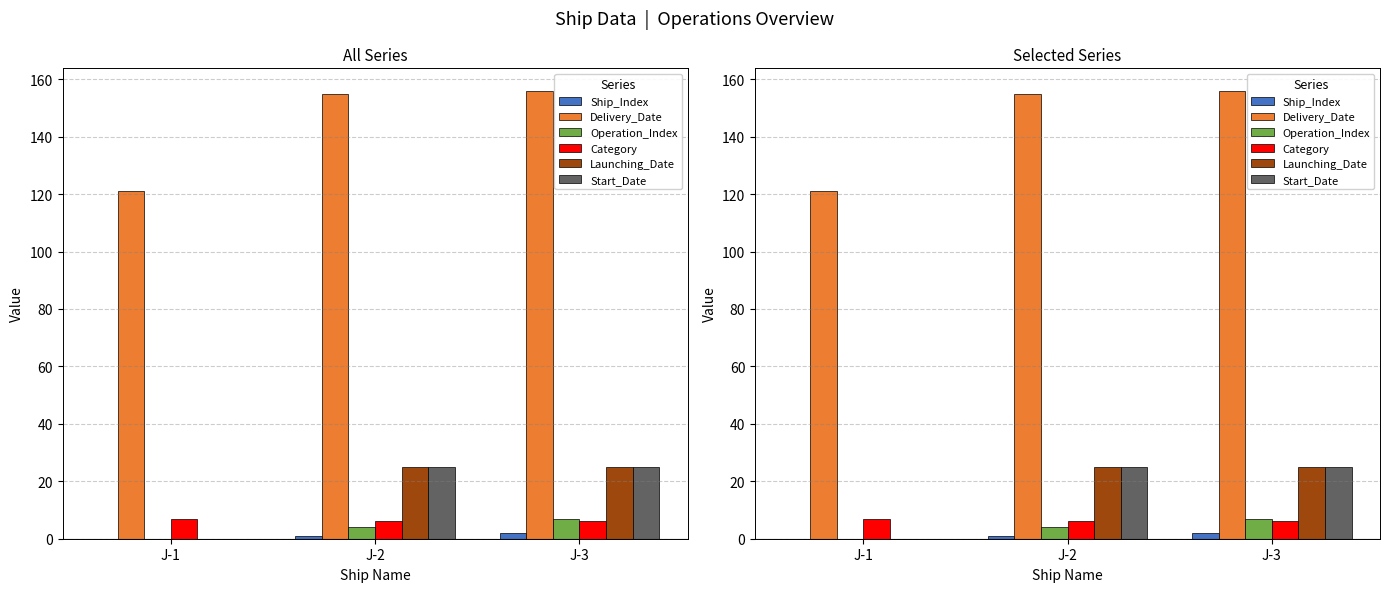

What is the difference between the maximum and minimum values in the Delivery_Date series?

35